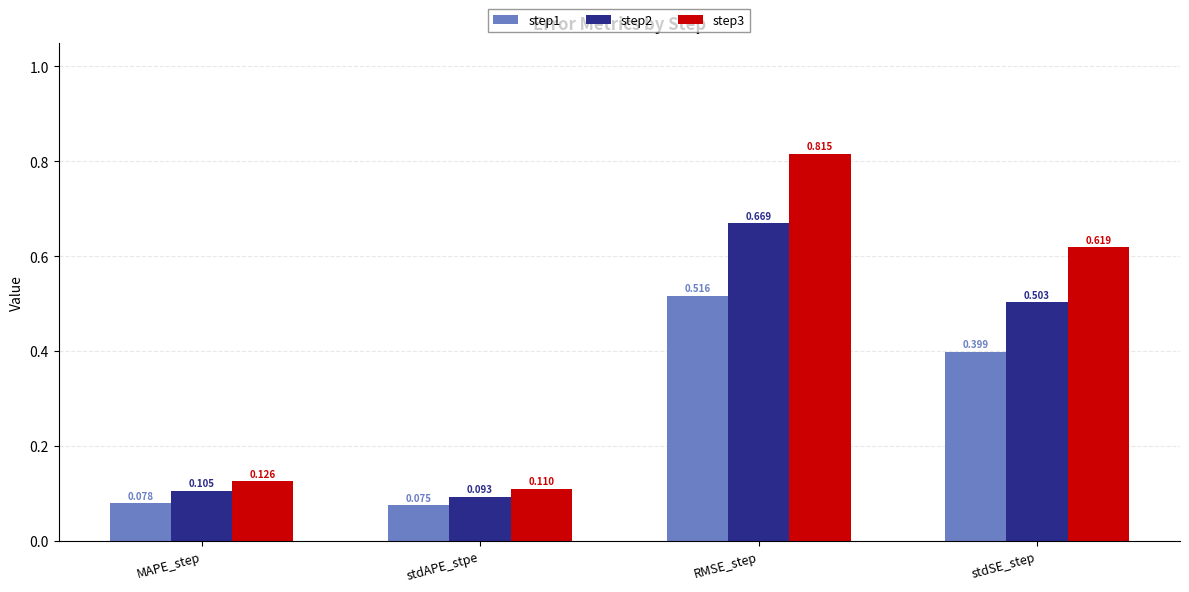

Where is step2 nearest to the value 0?

stdAPE_stpe